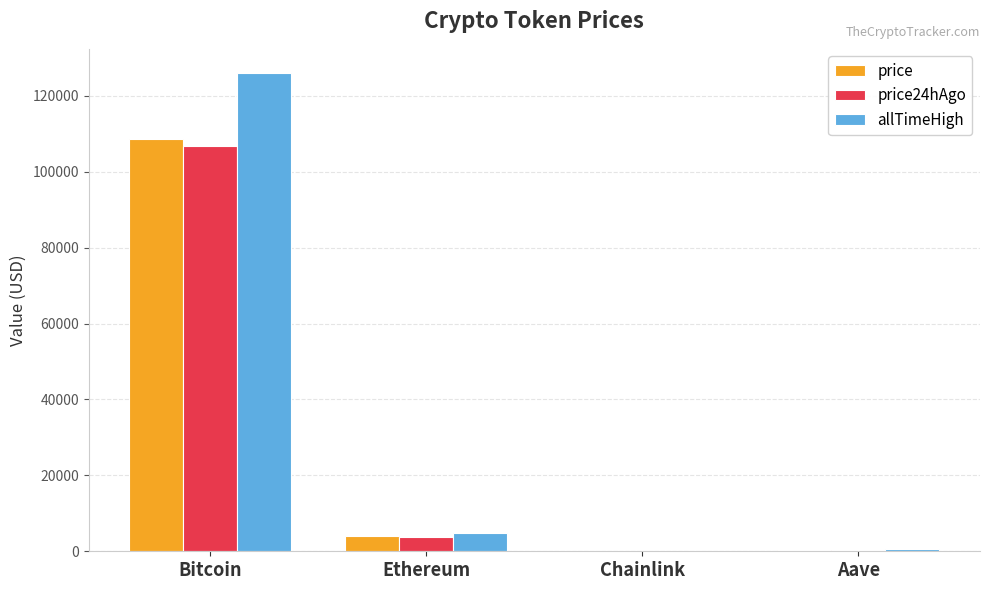

At which label is price closest to 54361?

Ethereum